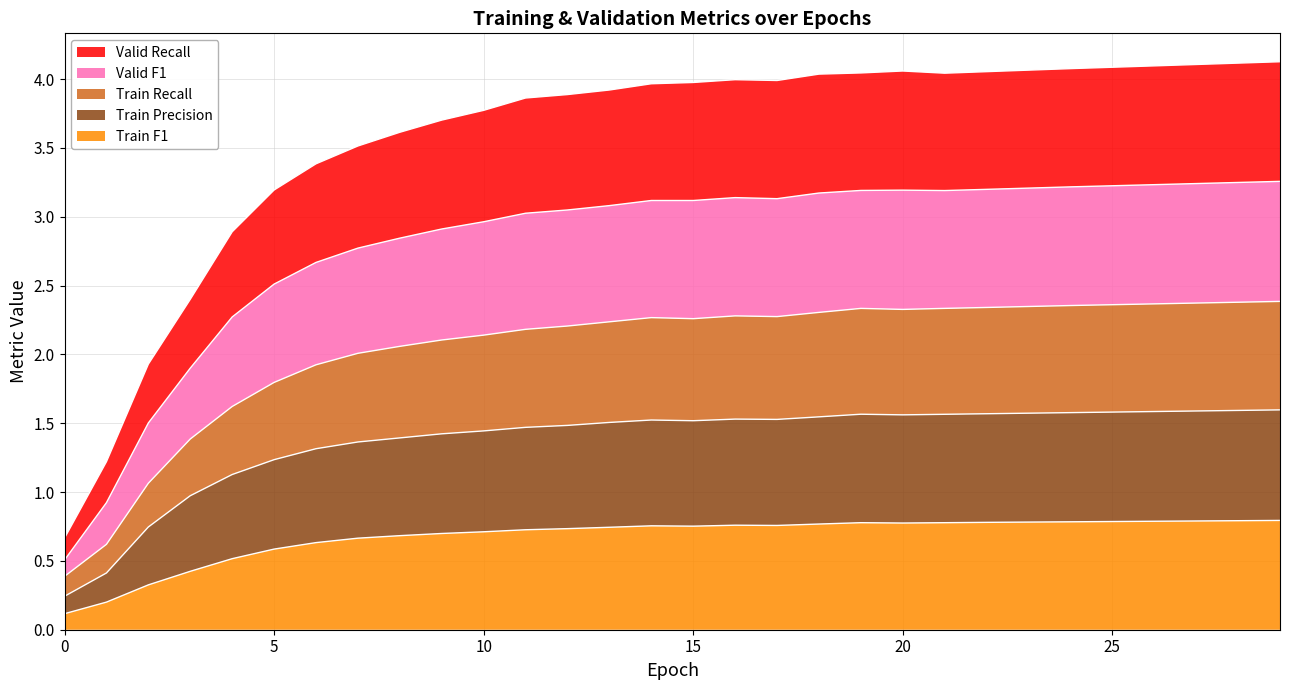

Which category has the highest value in the Train Recall series?

29